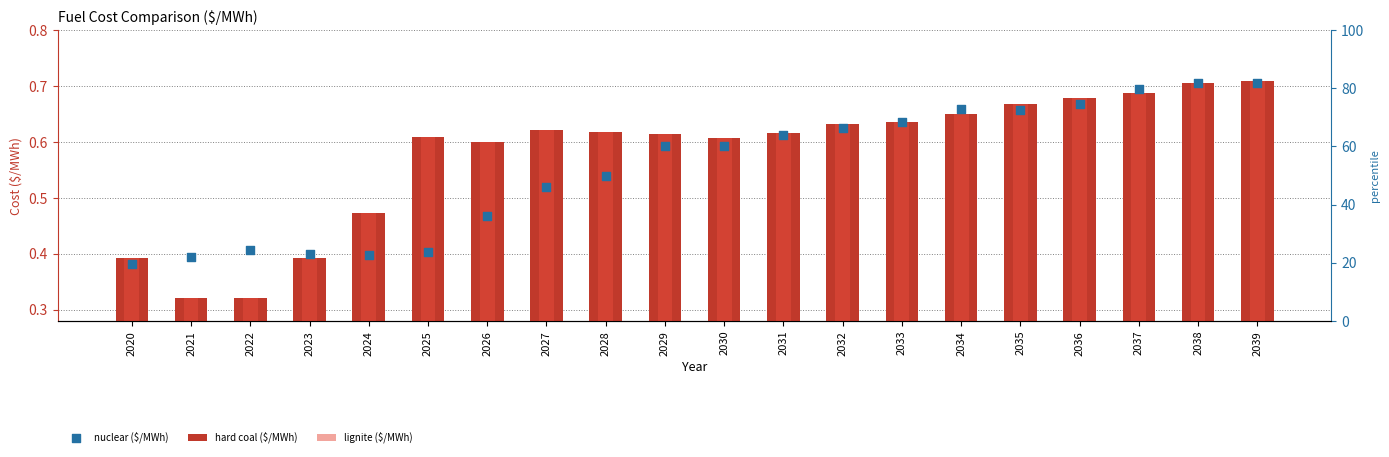

Is the value of lignite ($/MWh) at 2025 greater than the value of hard coal ($/MWh) at 2024?

Yes